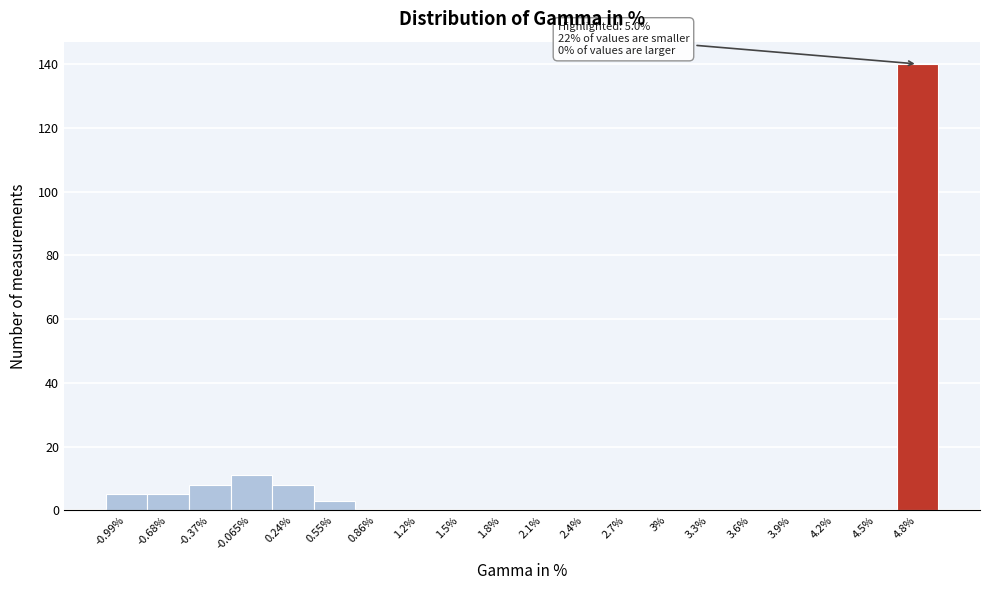

Which range on the x-axis has the tallest bar?

4.70 to 5.00